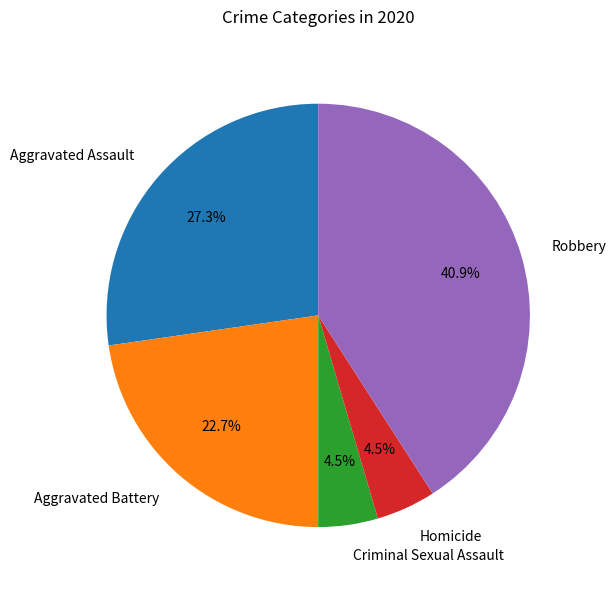

The Robbery slice represents 41% of the pie. True or false?

True